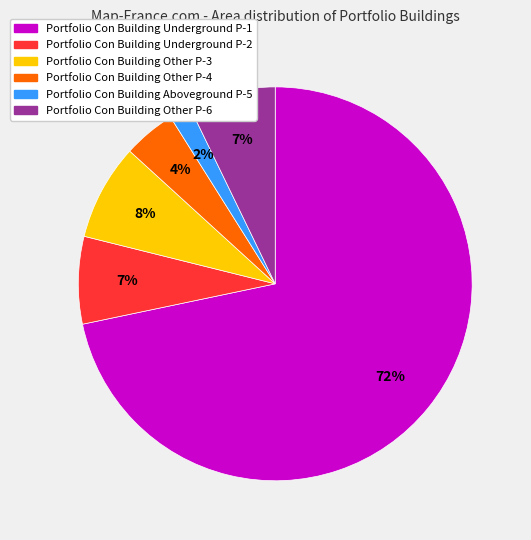

To the nearest percent, what percentage of the pie is Portfolio Con Building Underground P-2?

7%